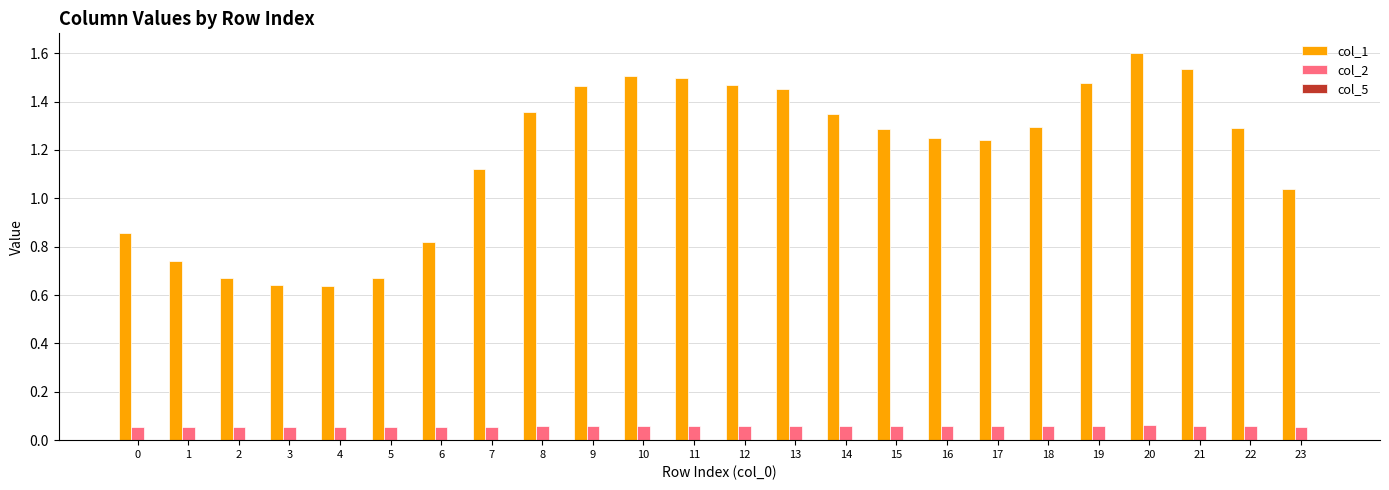

Which series has the largest total across all categories?

col_1